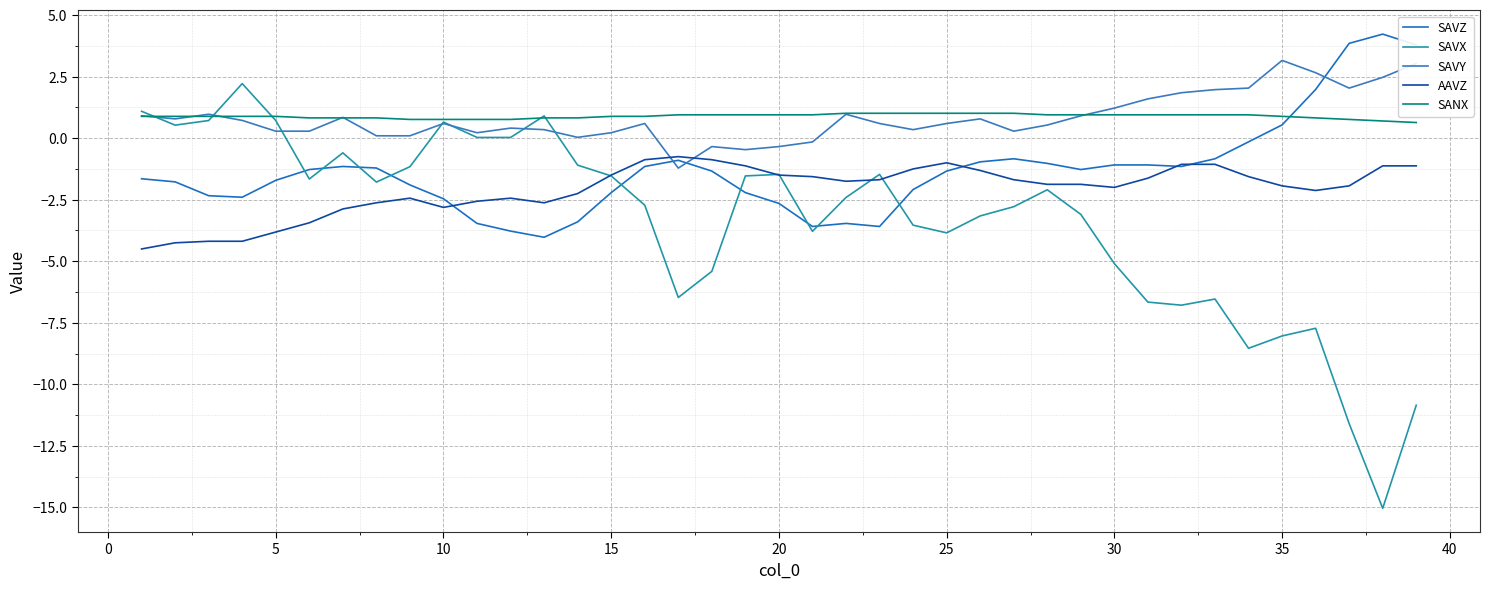

Does the chart display data point markers on the line(s)?

No